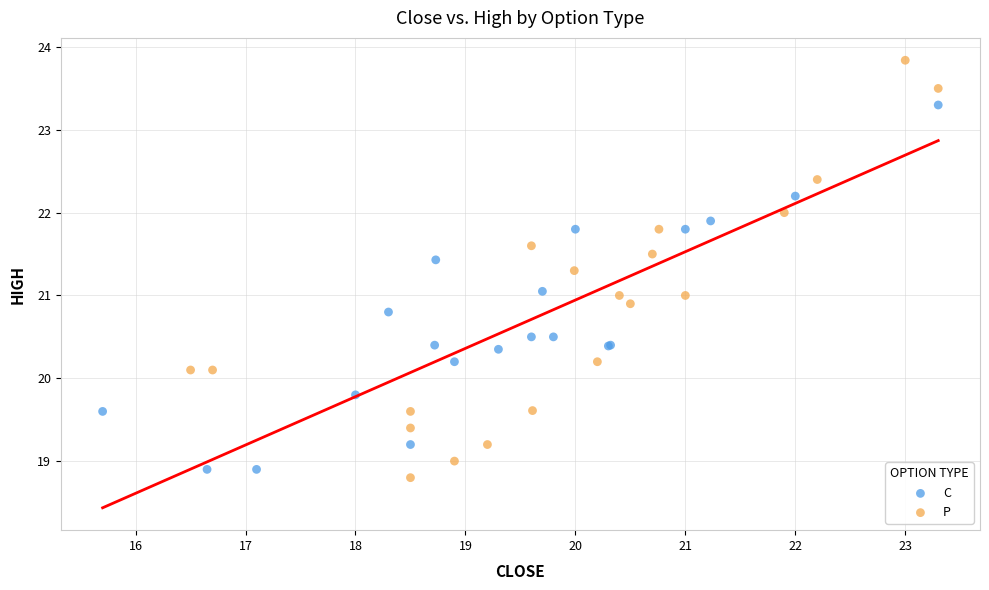

Which series has the largest Y range (max minus min)?

P